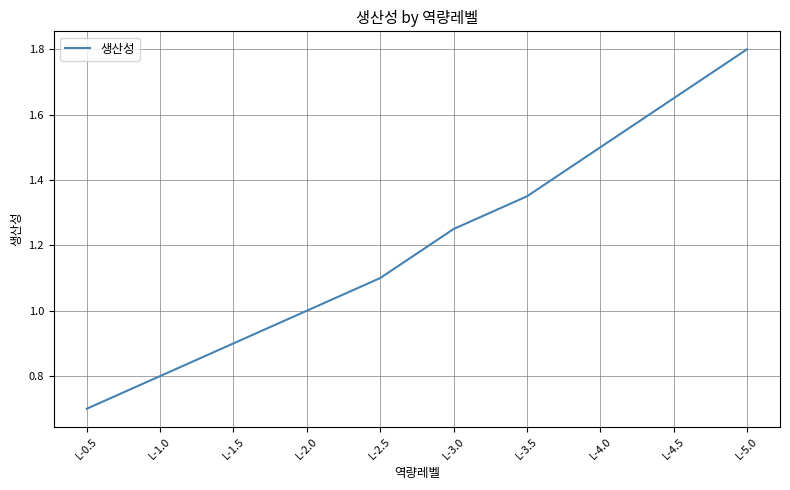

Which category has the lowest value across all series?

L-0.5